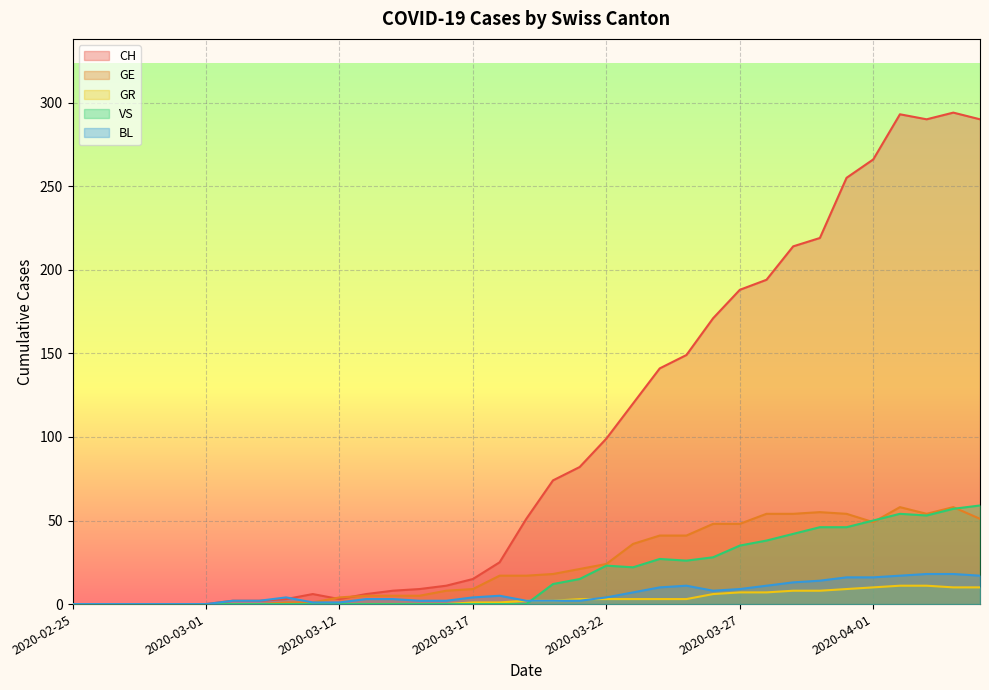

Which series has the widest spread of values?

CH